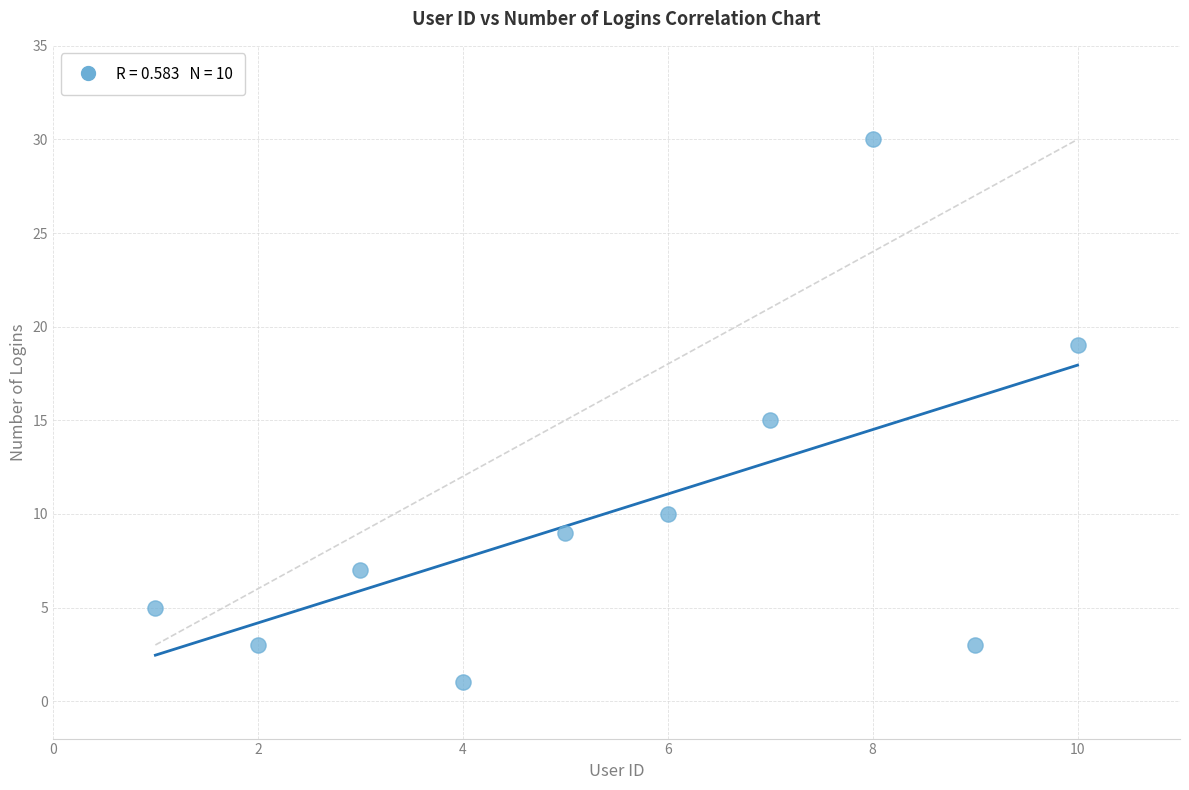

What is the average X value?

6